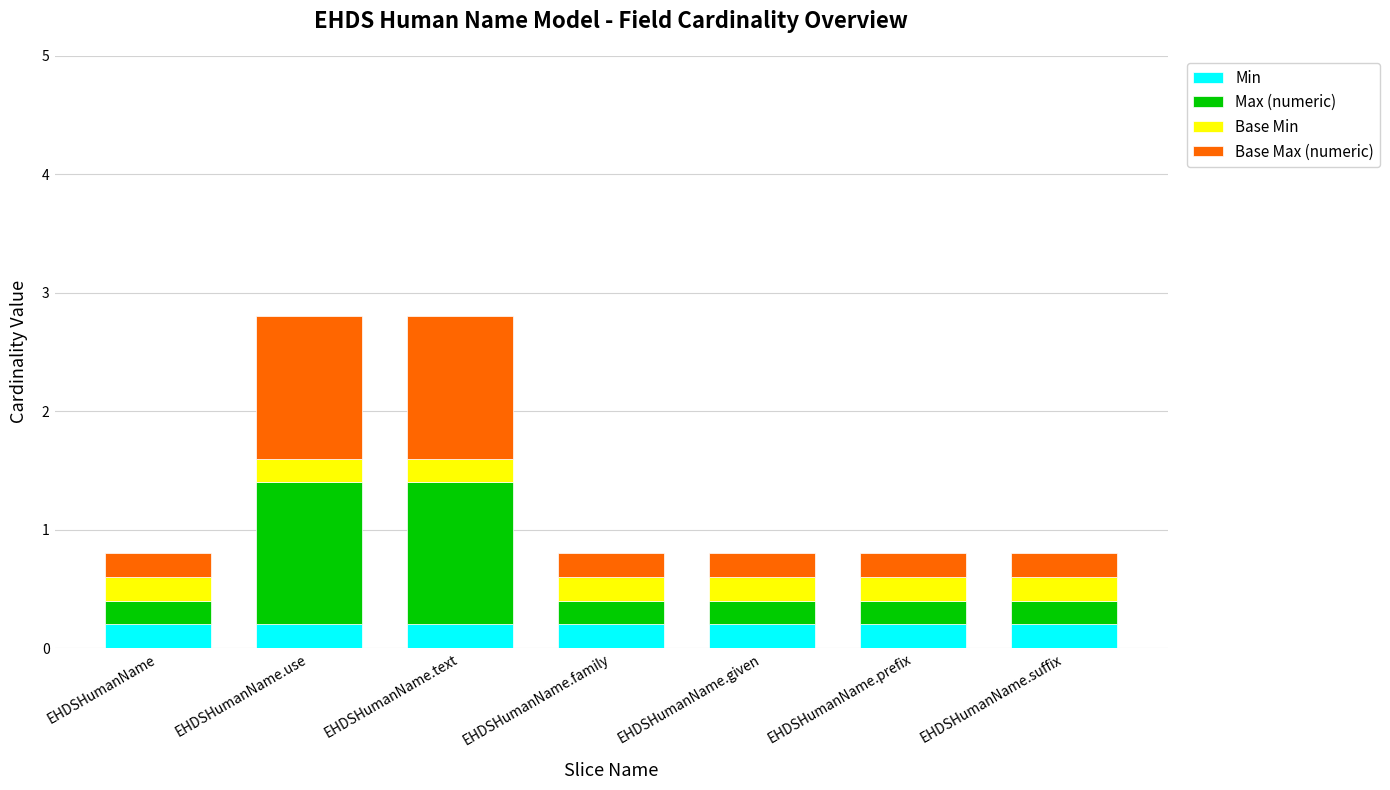

The Min series shows 0.2 at EHDSHumanName.given. True or false?

True